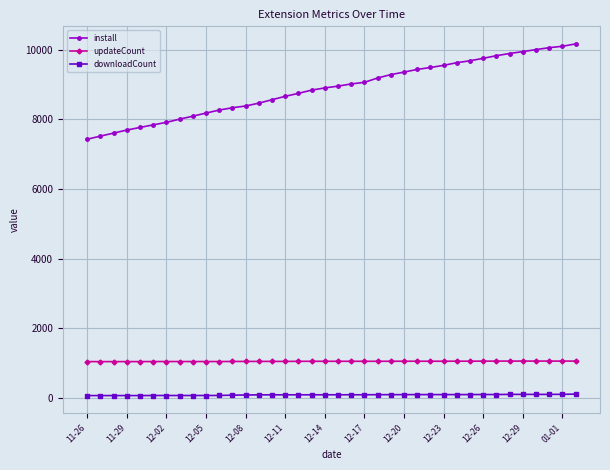

What is the value of the downloadCount point at the 23rd from the left?

84